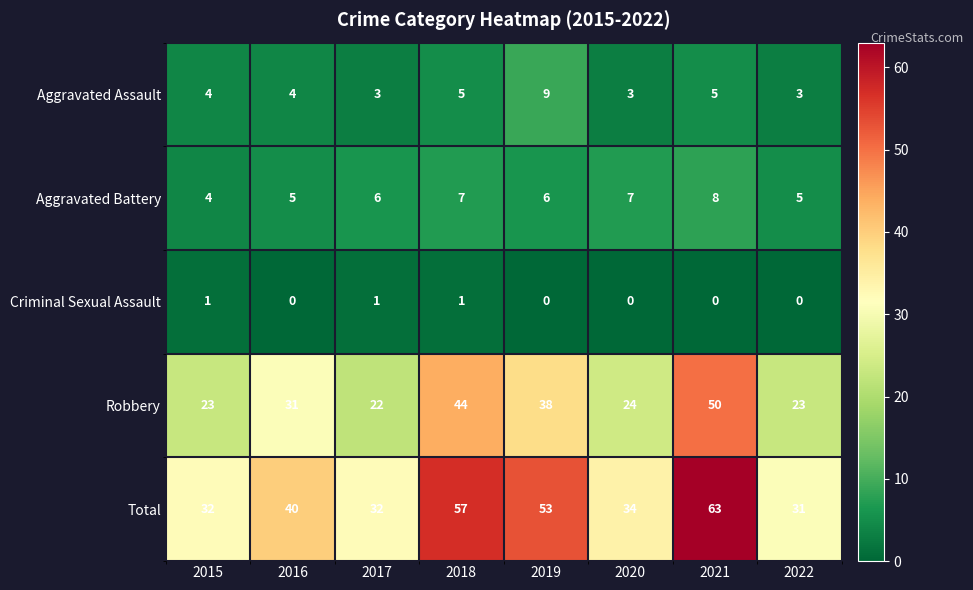

Is it true that Aggravated Battery equals 1 at 2015?

False